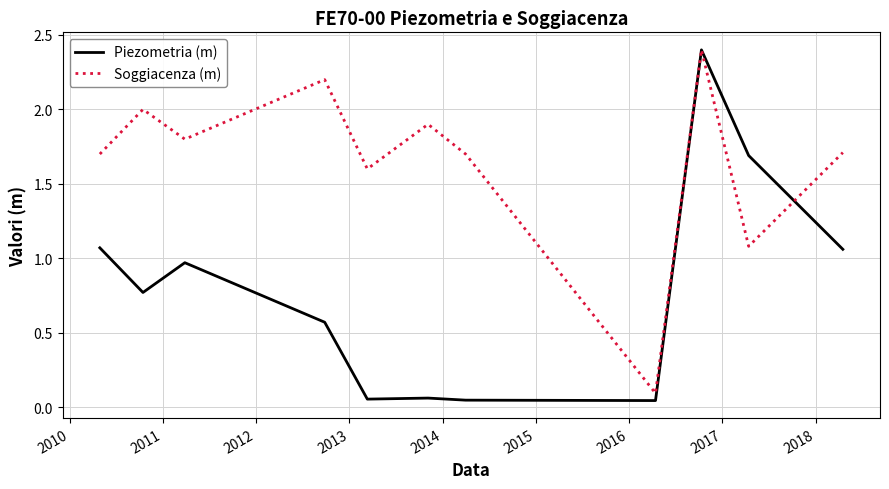

Which series has the largest total across all categories?

Soggiacenza (m)